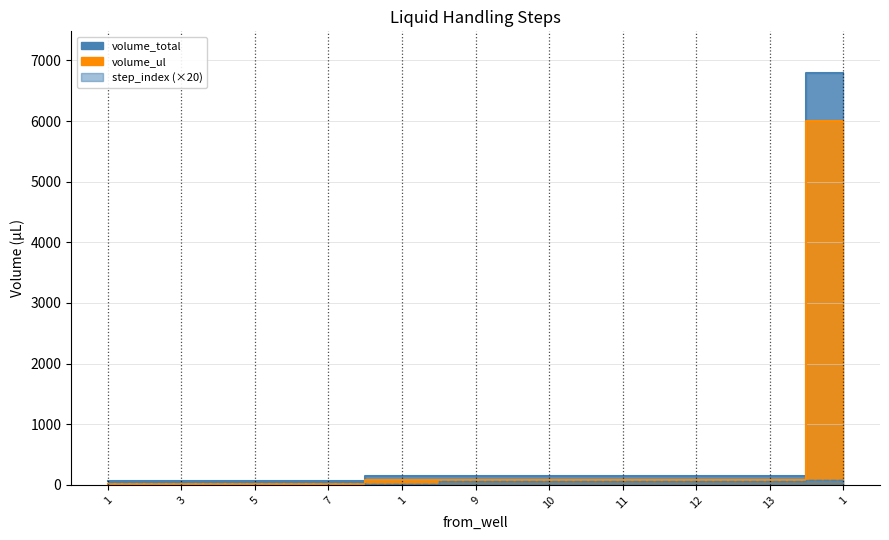

True or false: volume_ul has a value of 130 at 11.

False